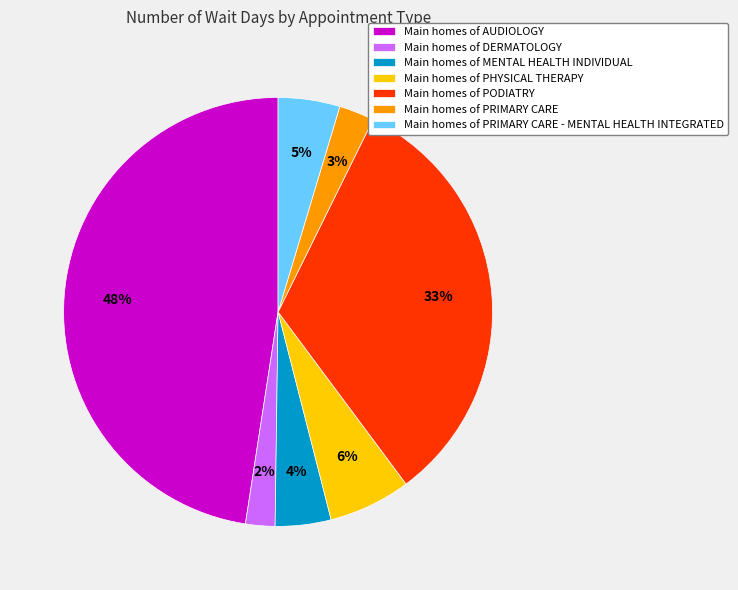

Which category has the biggest portion of the pie?

Main homes of AUDIOLOGY